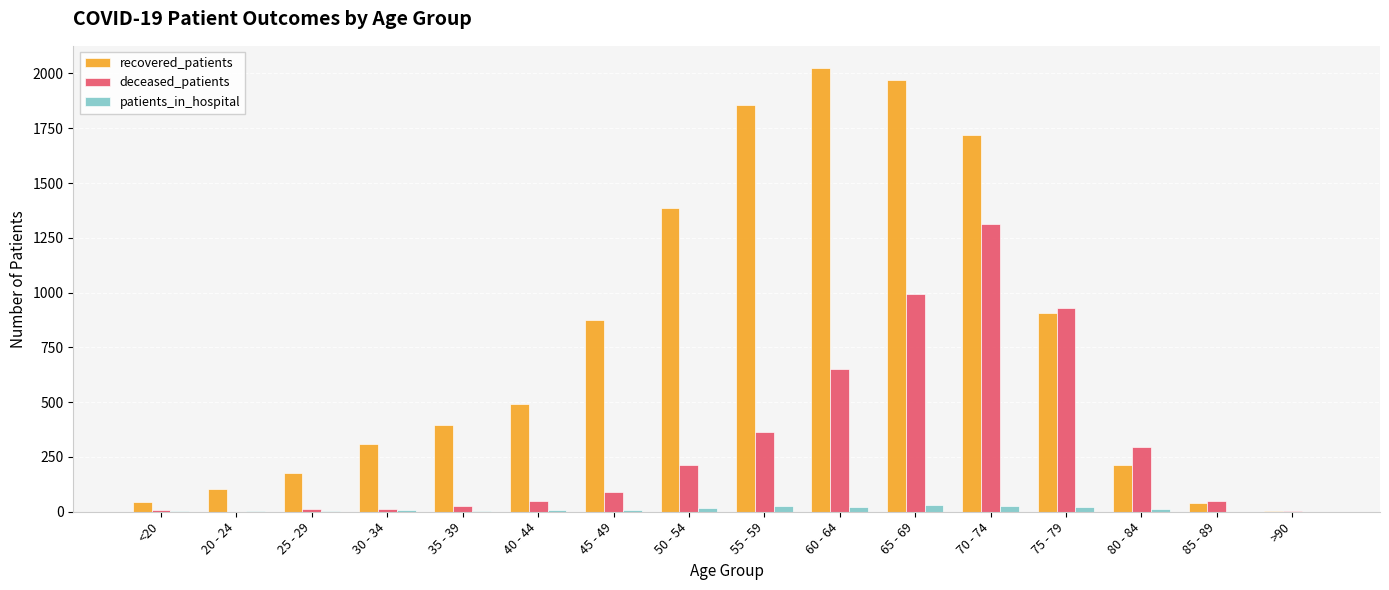

Which category has the highest value across all series?

60 - 64